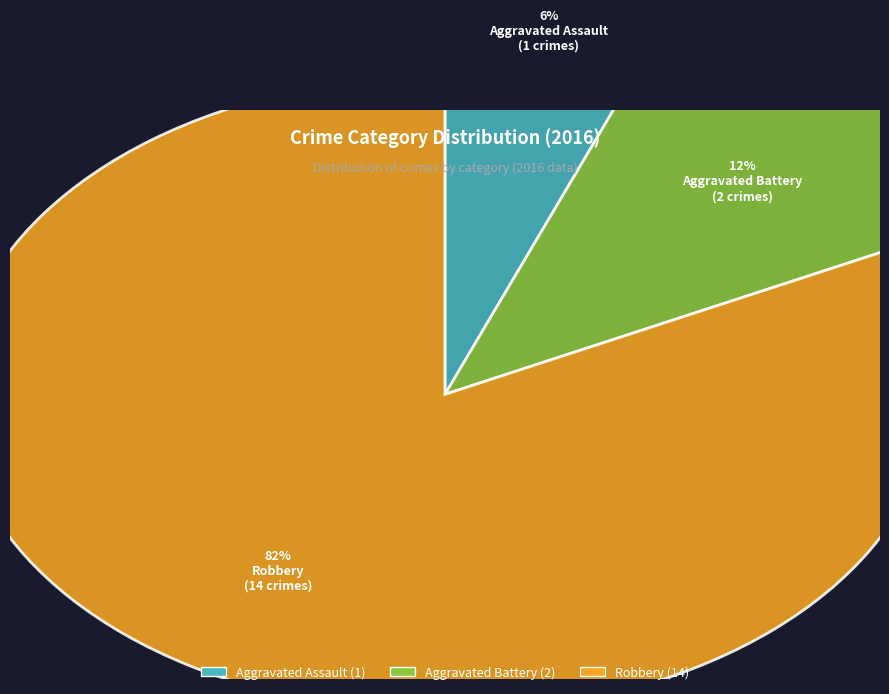

Which slice is the smallest?

Aggravated Assault